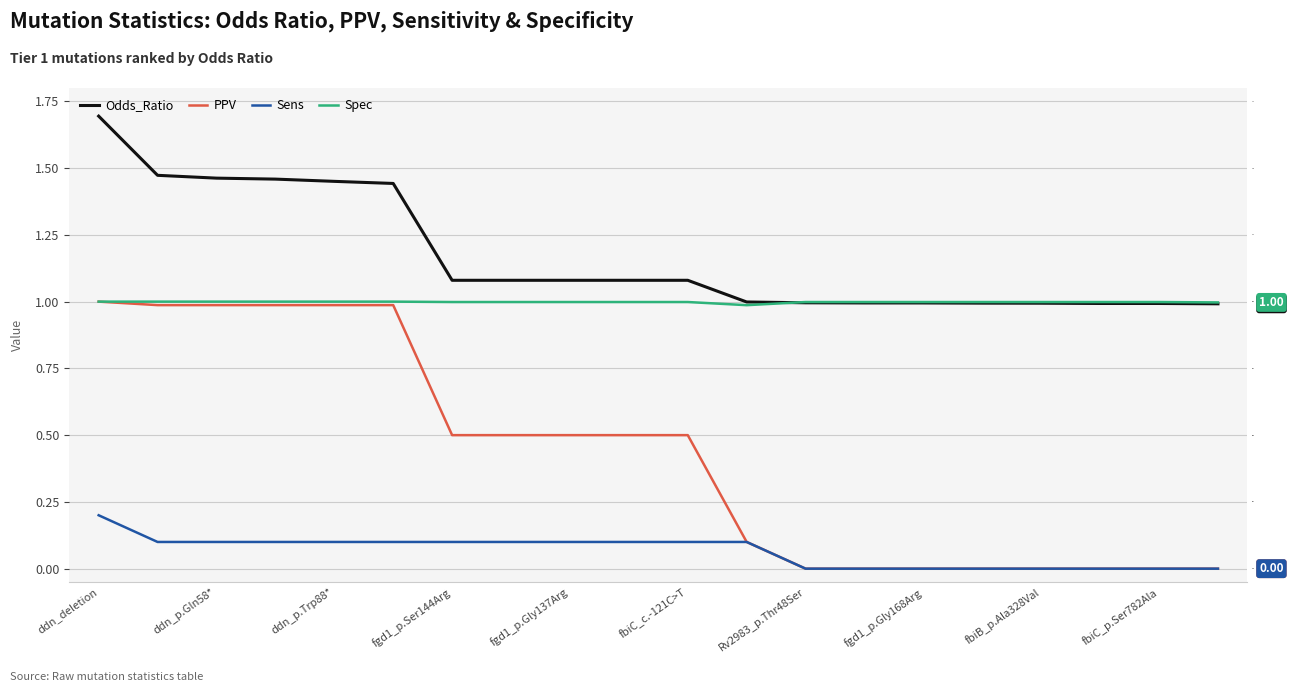

True or false: Sens and Spec intersect in this chart.

False